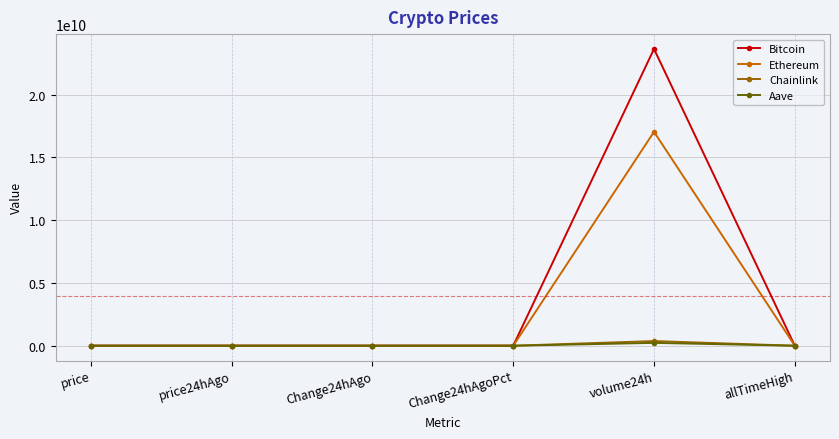

How many intersections are there between Chainlink and Ethereum?

2